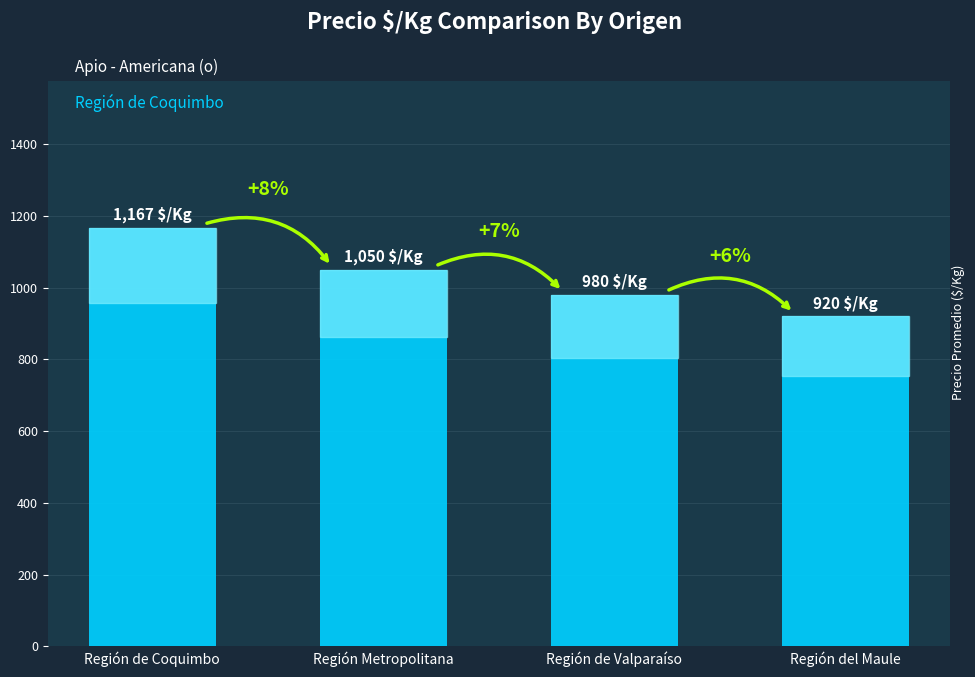

What is the minimum value shown in the chart?

920